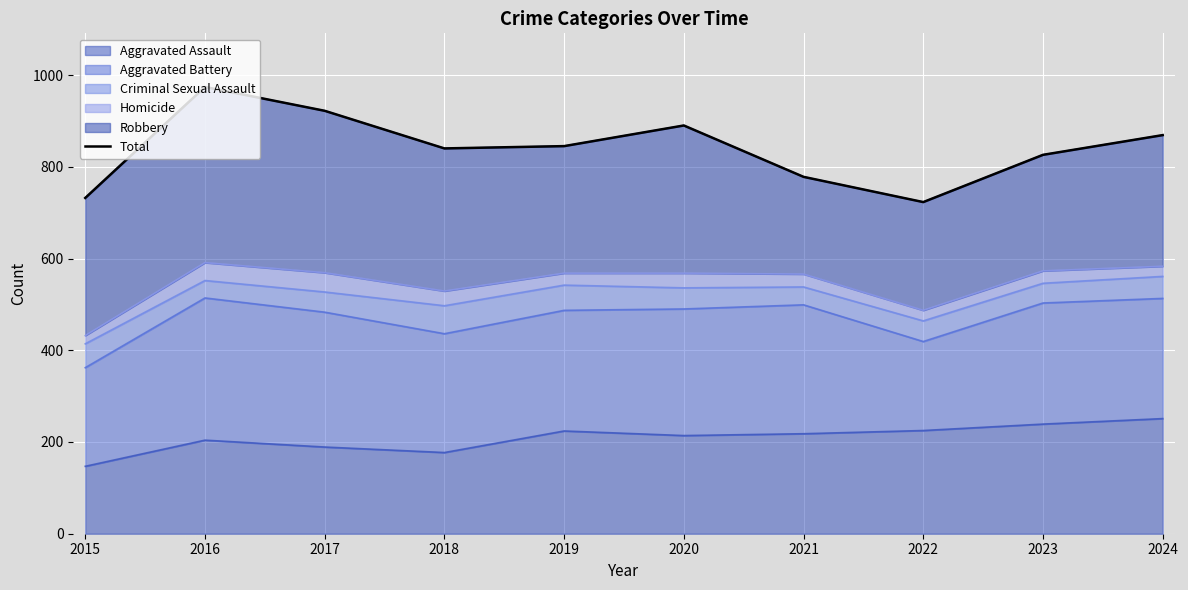

The chart shows a value of 1079 at 2021. True or false?

False